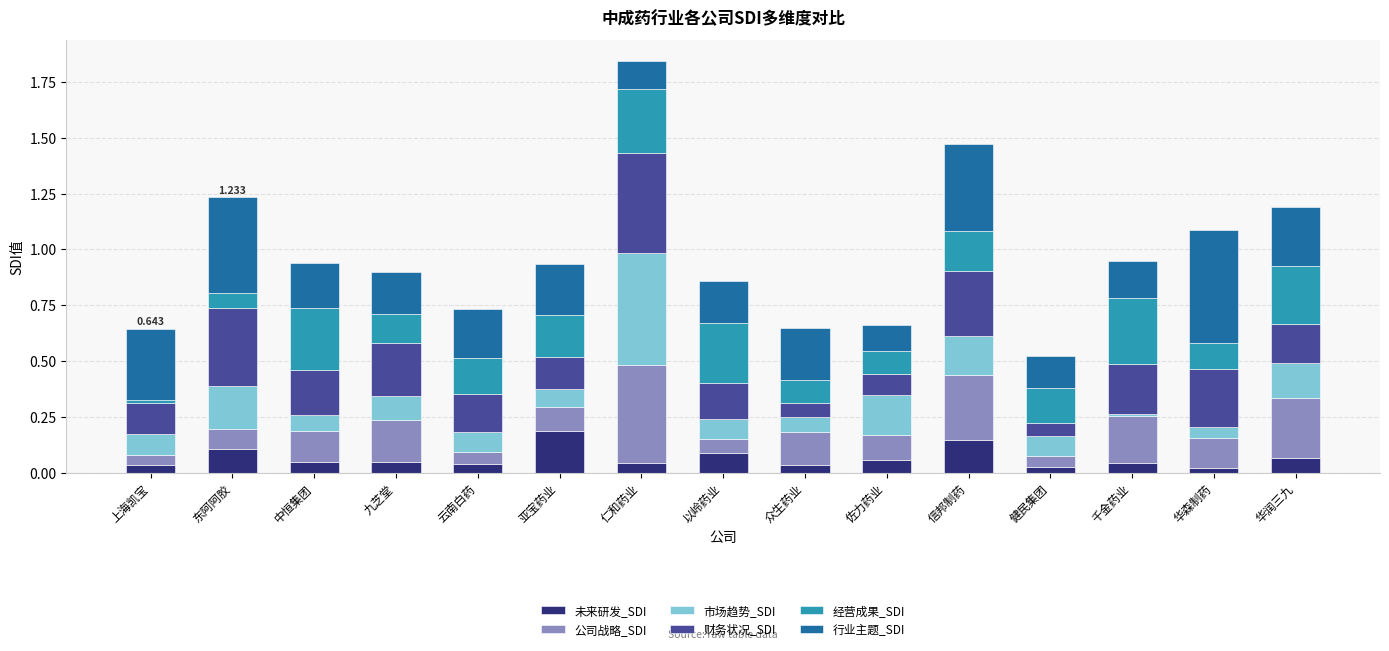

At which category is the sum across all series the highest?

仁和药业